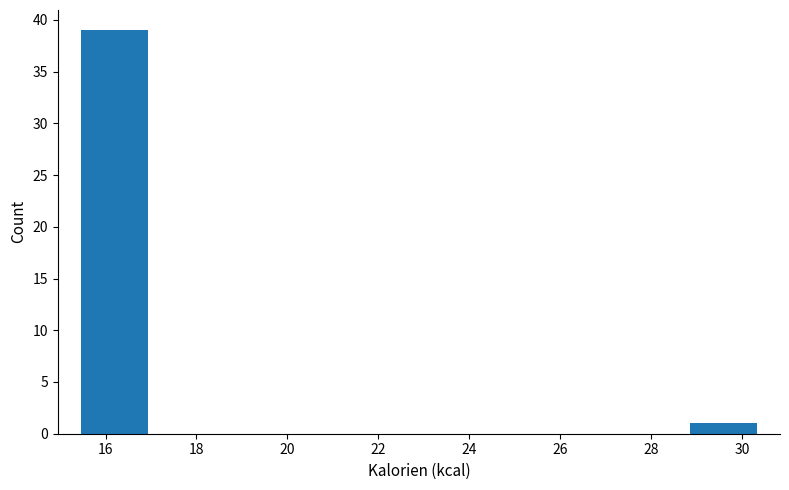

What is the height of the bar covering 15.4 to 17.0 on the x-axis? Neither the bar edges nor the heights are printed on the chart, so give them approximately, as read against the axes.

39